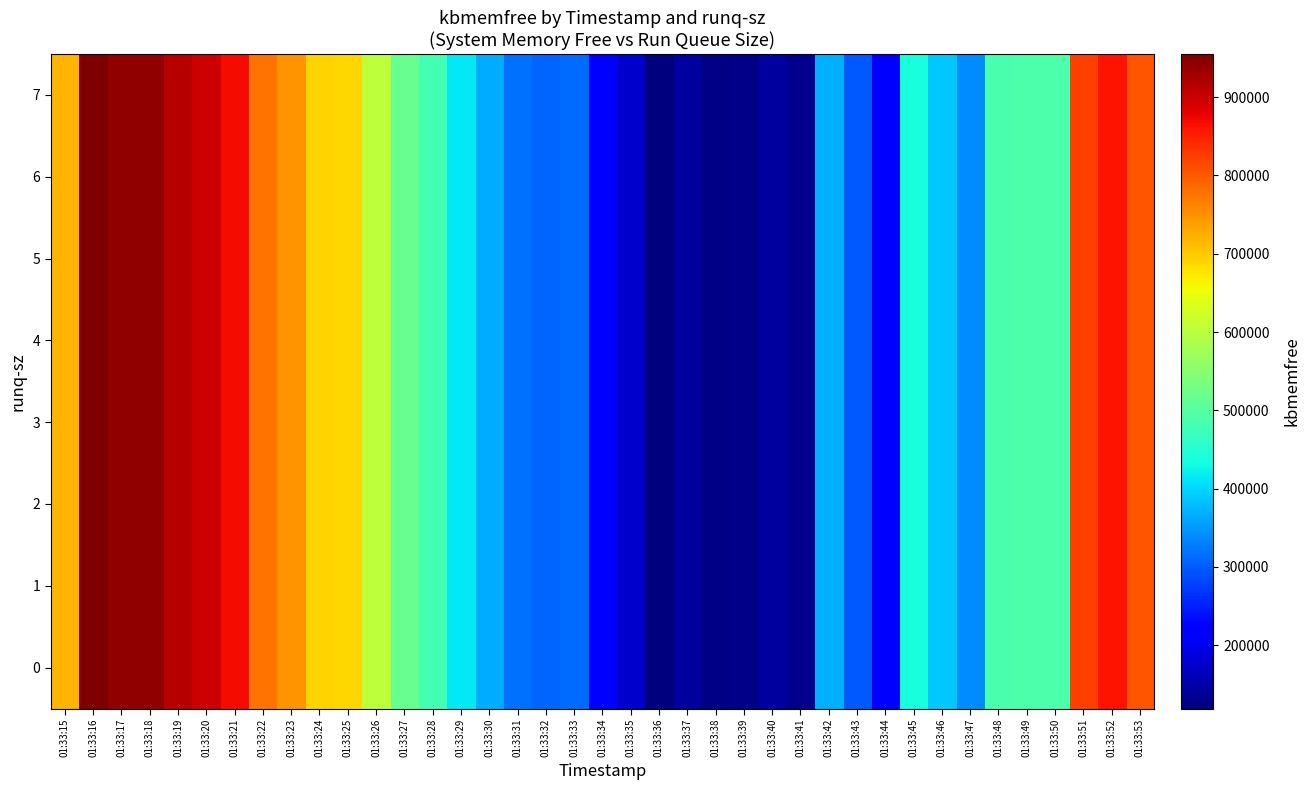

Which has a higher value, 01:33:44 or 01:33:28?

01:33:28